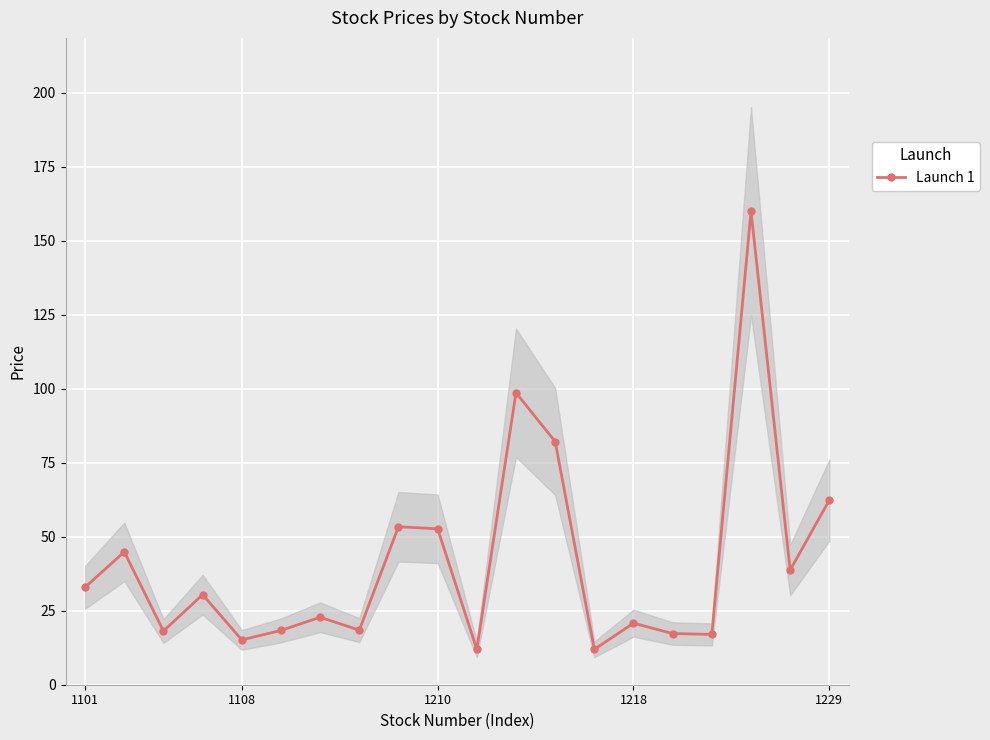

What is the maximum value shown in the chart?

160.0